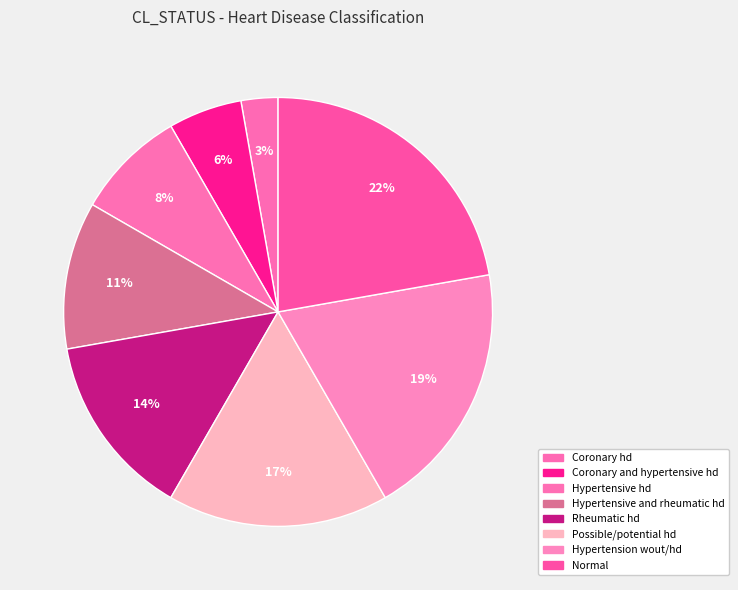

Is there a majority slice in this chart?

No